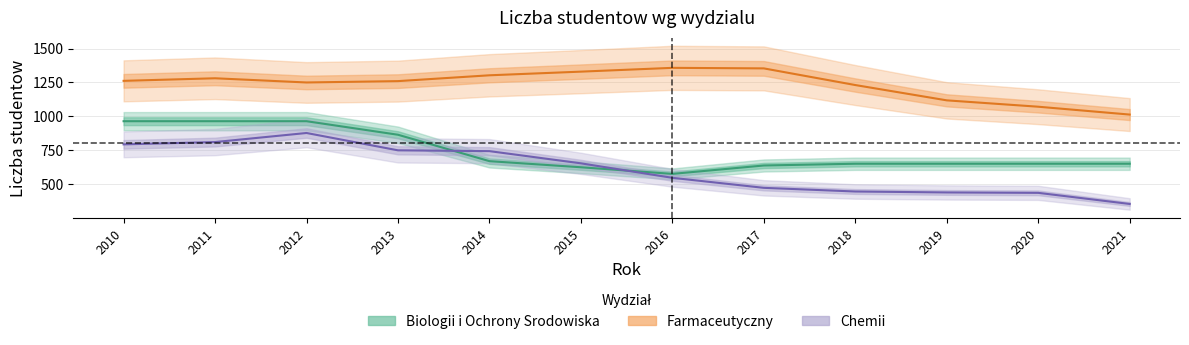

What is the total value across all series at 2021?

2016